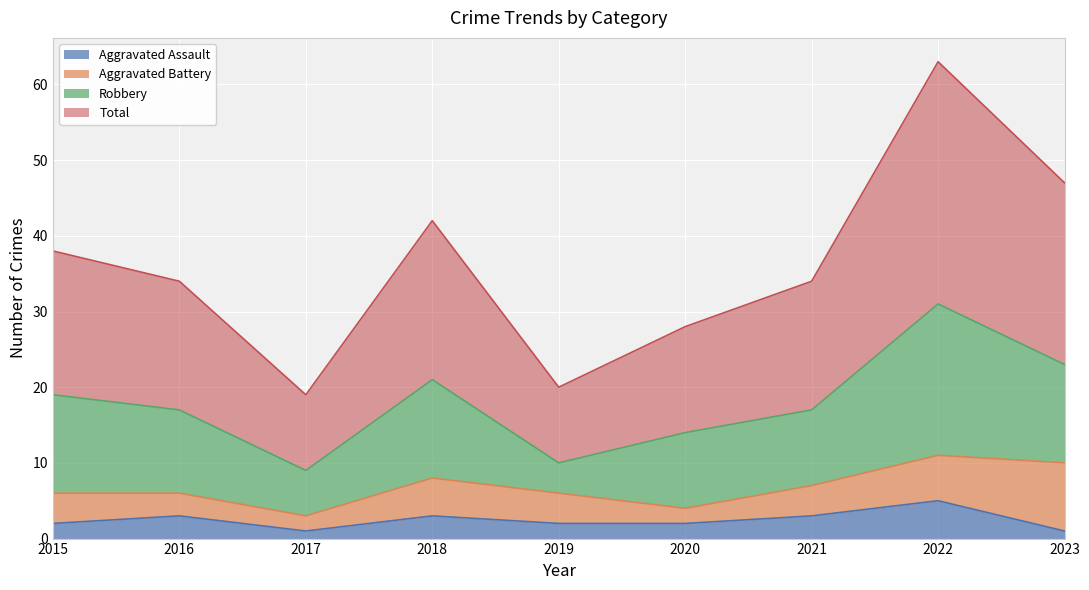

How many categories are shown in the chart?

9